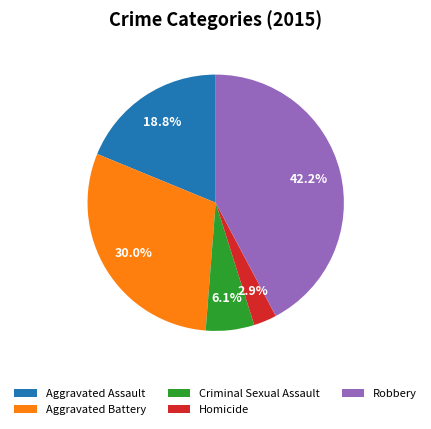

Does any single category account for the majority?

No